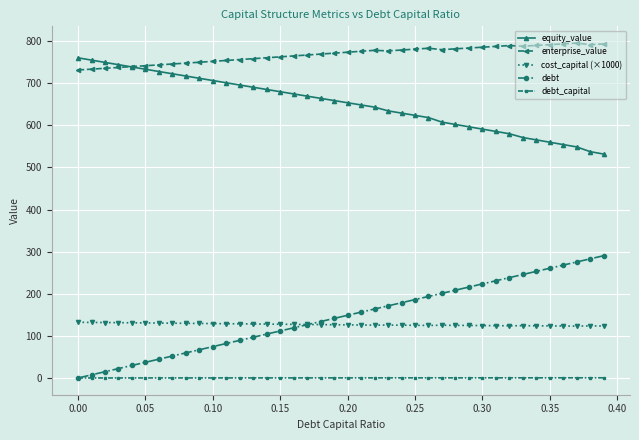

Is this an area chart (filled region under the line)?

No